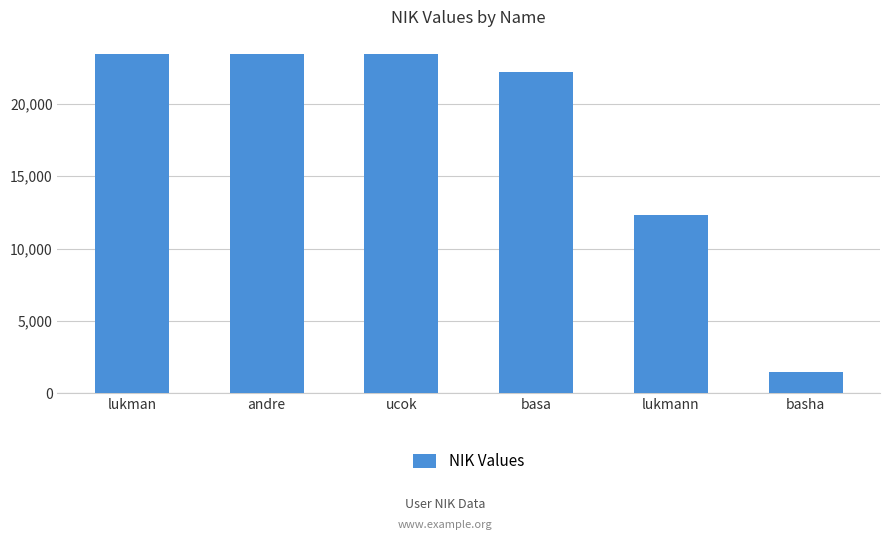

Approximately how many times larger is the value at basa compared to basha?

15.3